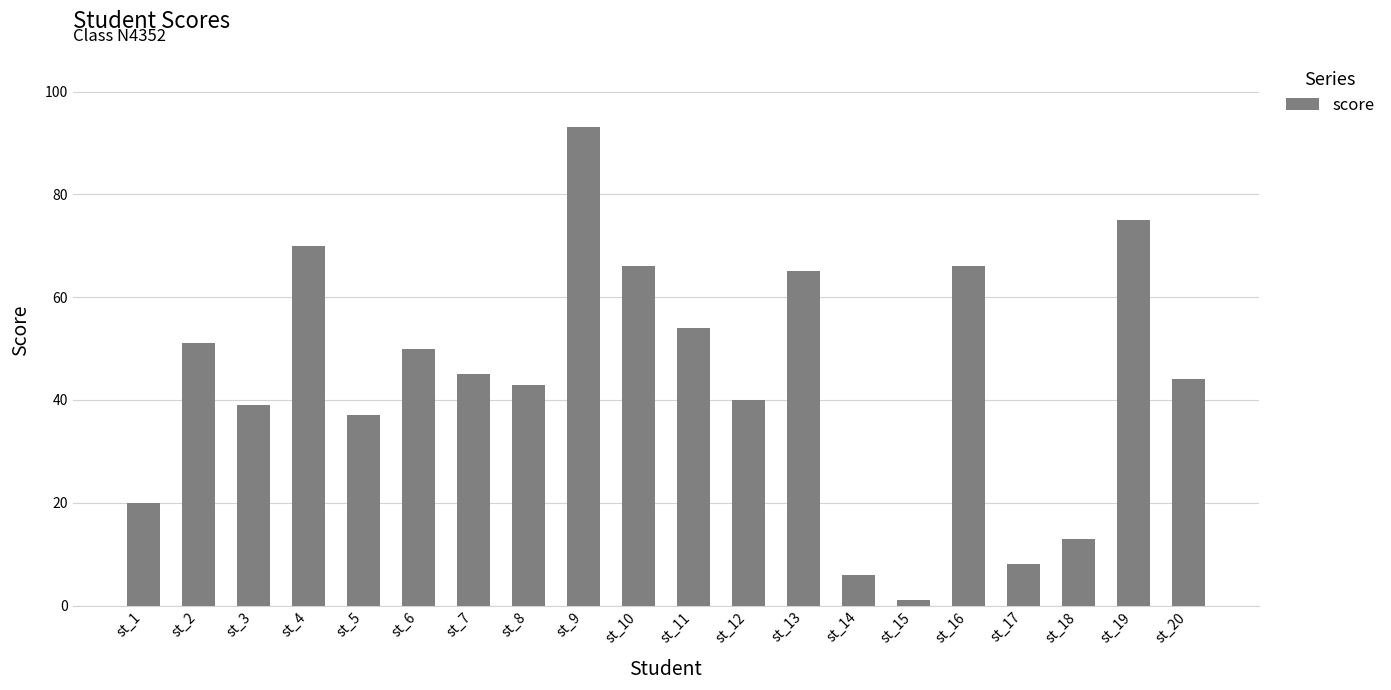

What is the greatest value displayed?

93